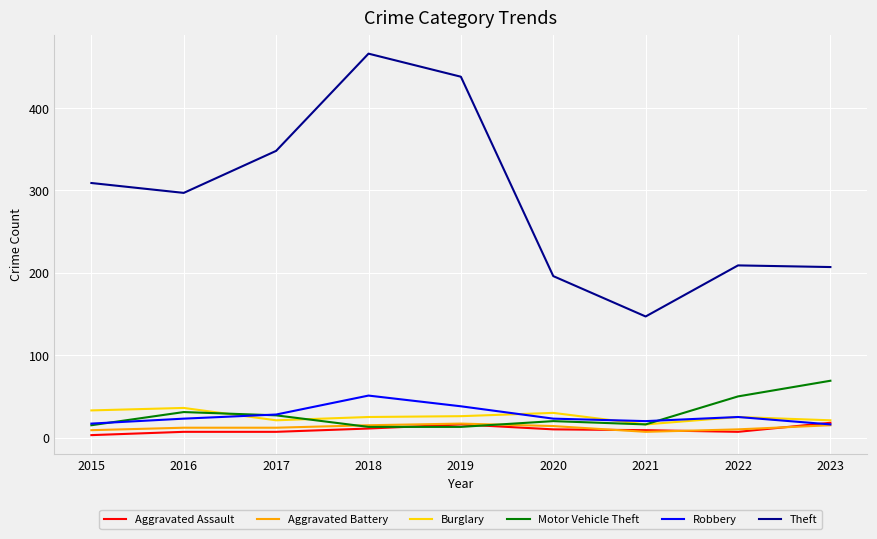

True or false: Motor Vehicle Theft has a value of 16 at 2021.

True